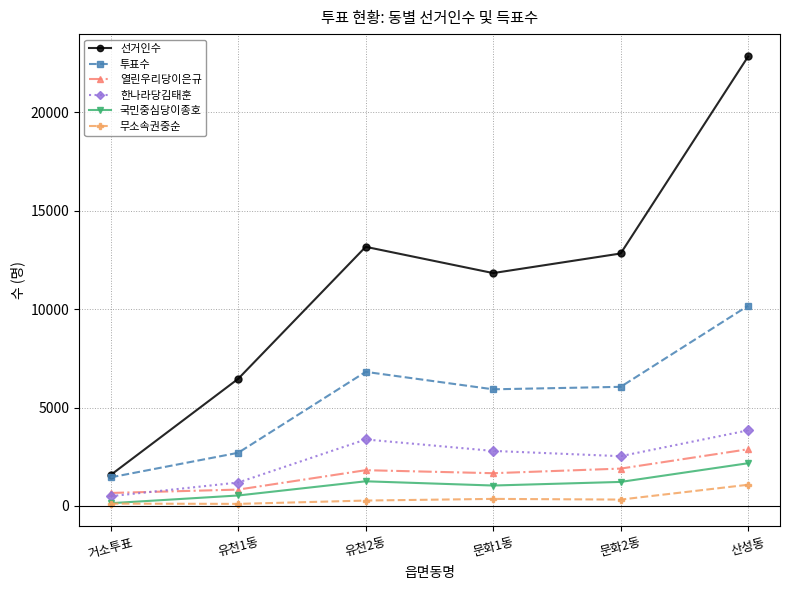

Between 거소투표 and 문화2동, which series saw the biggest shift?

선거인수